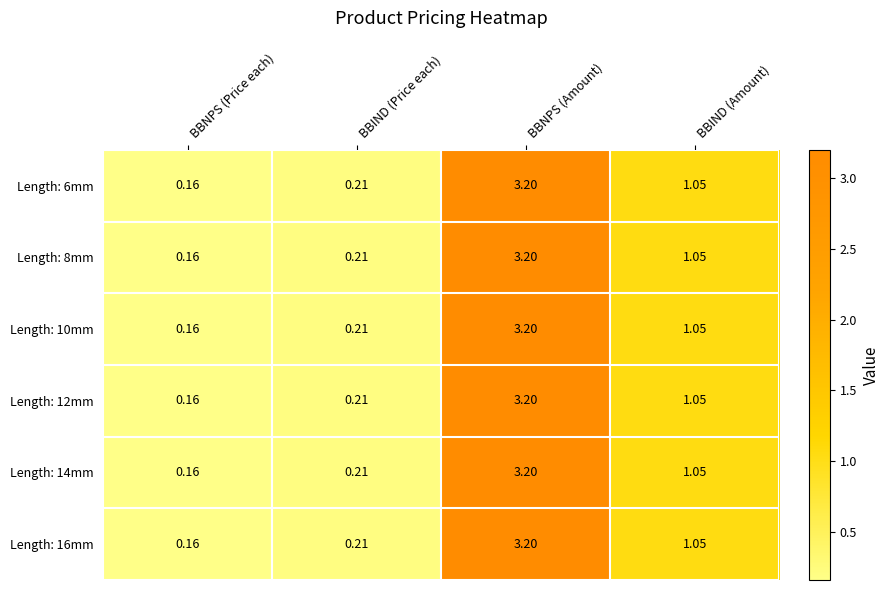

List the labels in order of Length: 16mm value, largest first.

BBNPS (Amount), BBIND (Amount), BBIND (Price each), BBNPS (Price each)